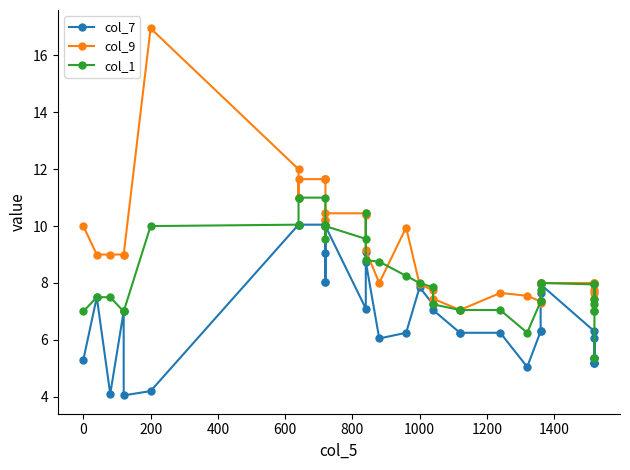

How many interior local valleys does the col_1 series have?

5